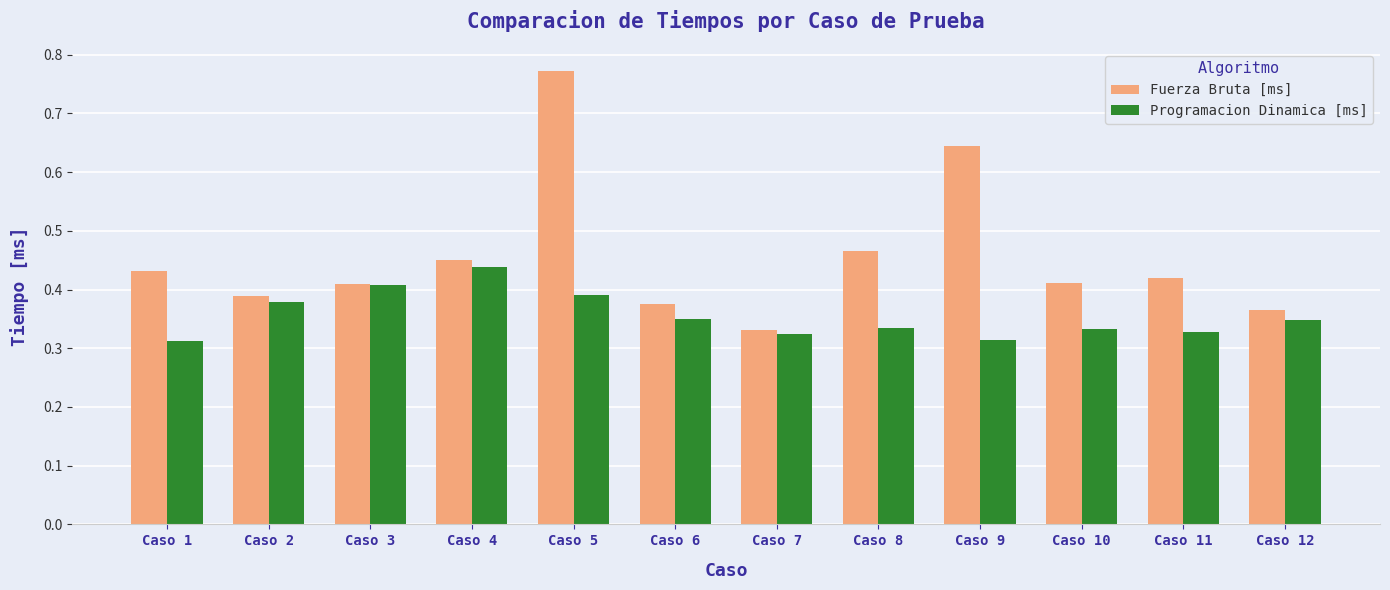

How many data points does each series have?

12